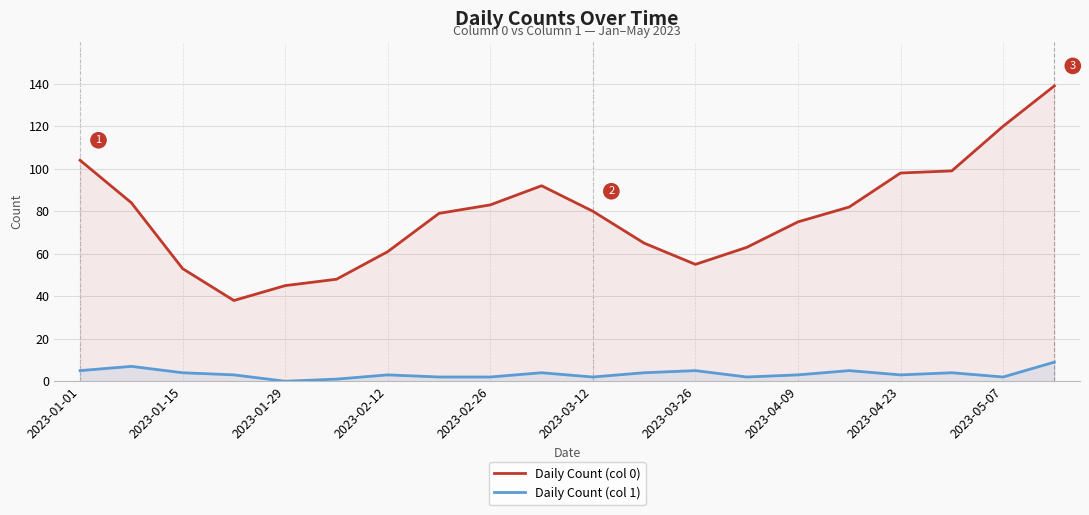

Count the Daily Count (col 1) values in the range 2 to 5.

16